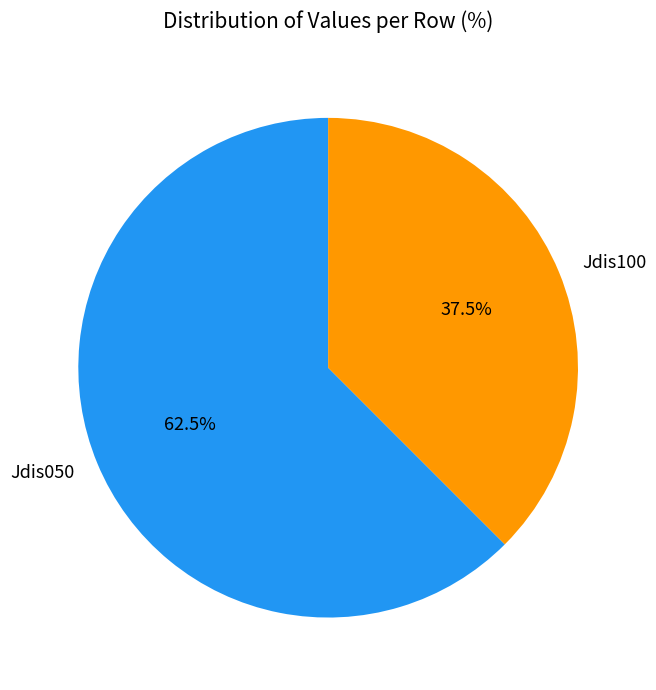

Rank the categories by value from highest to lowest.

Jdis050, Jdis100